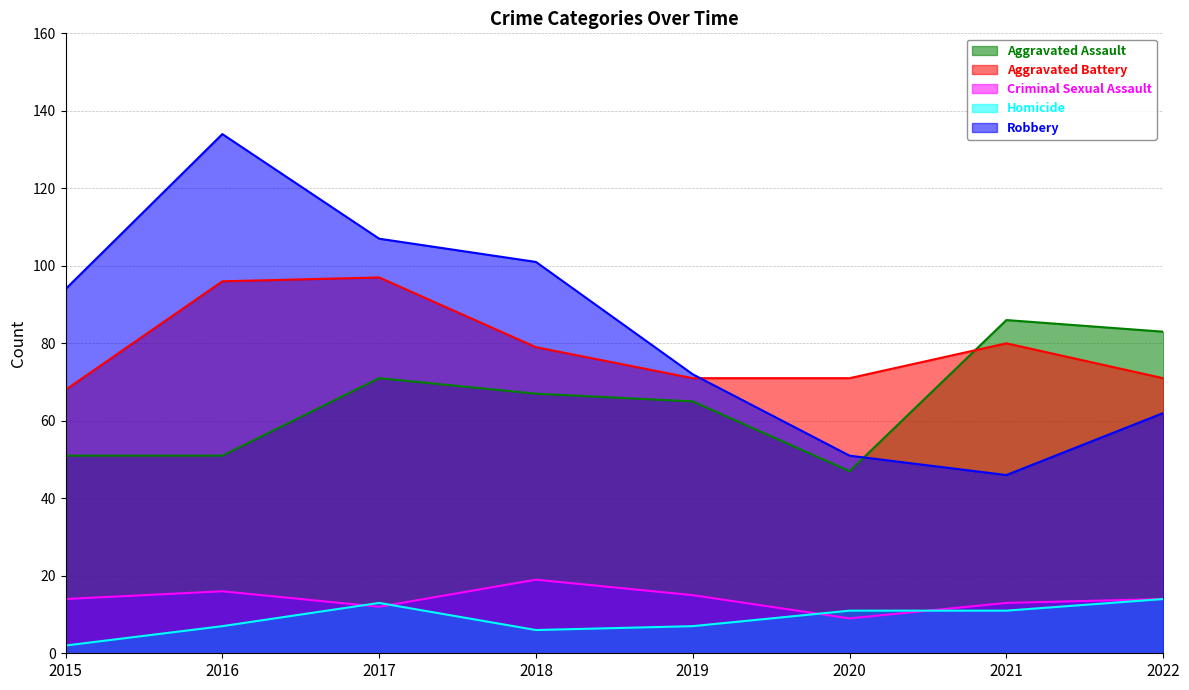

What are all the series names shown in the legend?

Aggravated Assault, Aggravated Battery, Criminal Sexual Assault, Homicide, Robbery